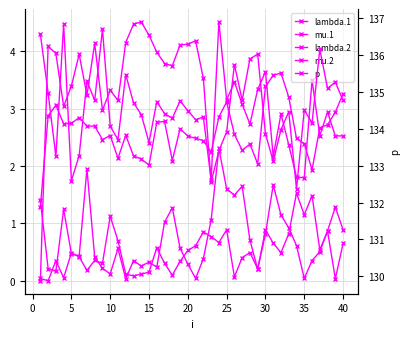

What is the sum of all lambda.2 values?

117.6